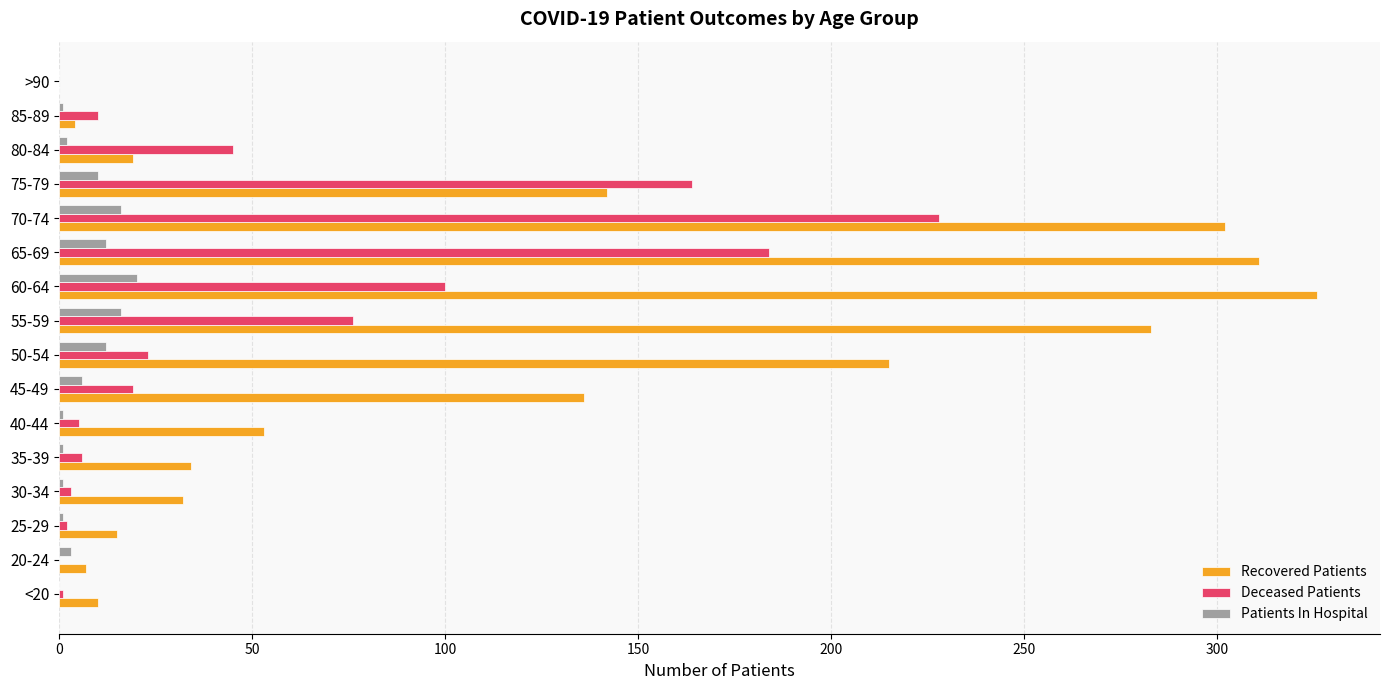

The Patients In Hospital series shows 0 at <20. True or false?

True